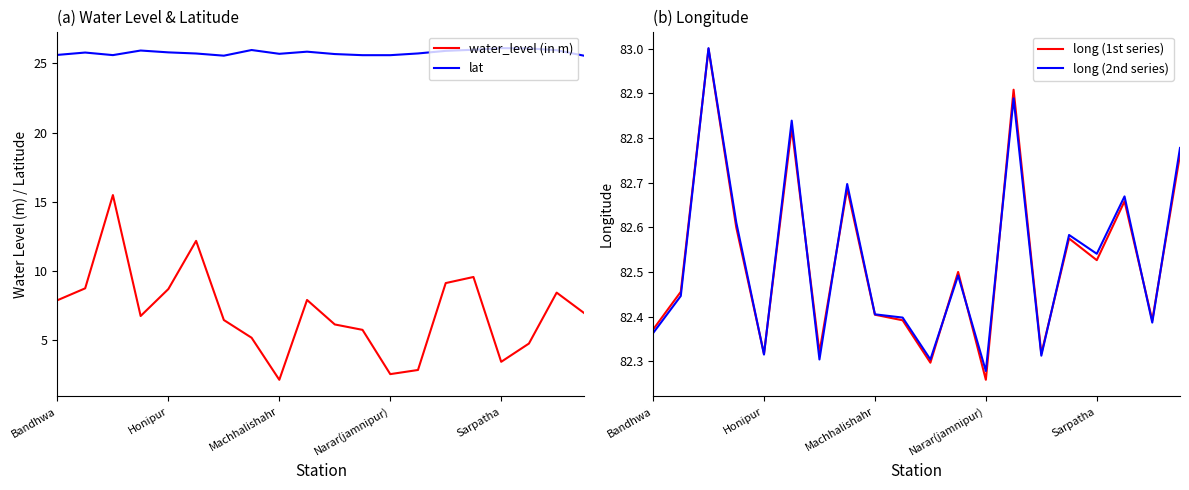

Which series has the widest spread of values?

water_level (in m)